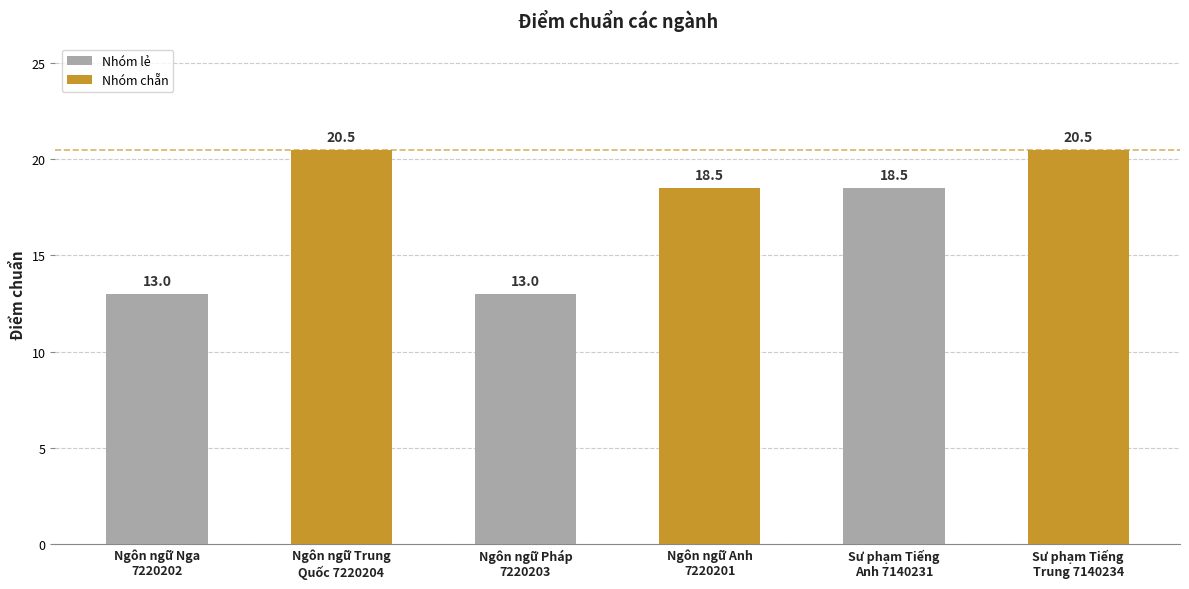

The value at Ngôn ngữ Nga
7220202 is 4.4. True or false?

False